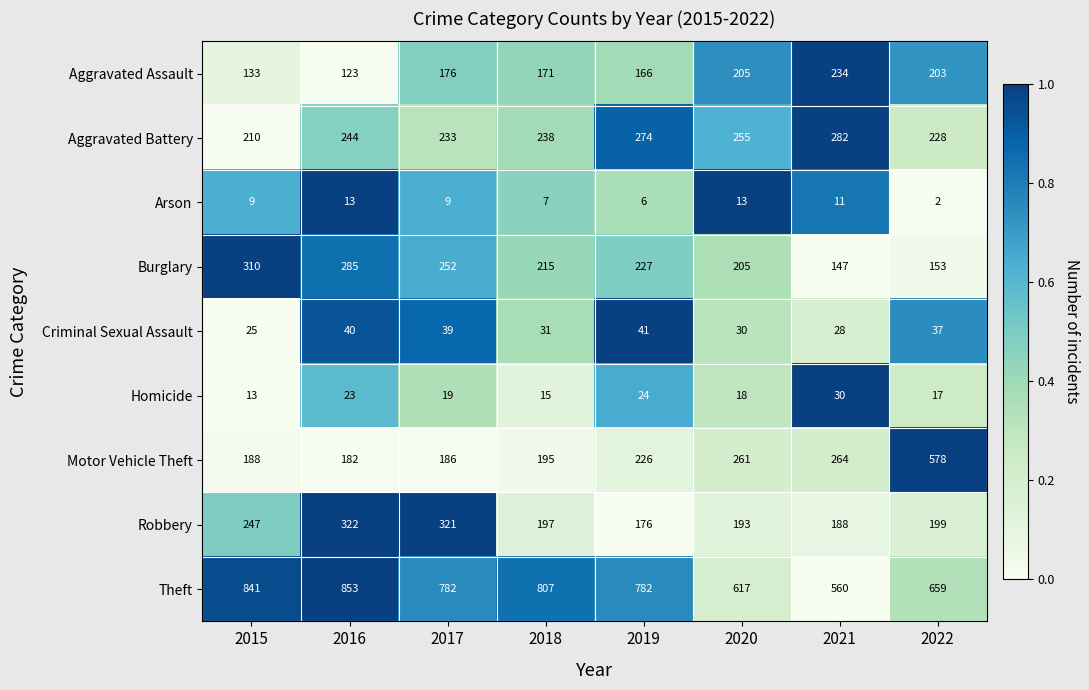

At which category is the sum across all series the highest?

2016